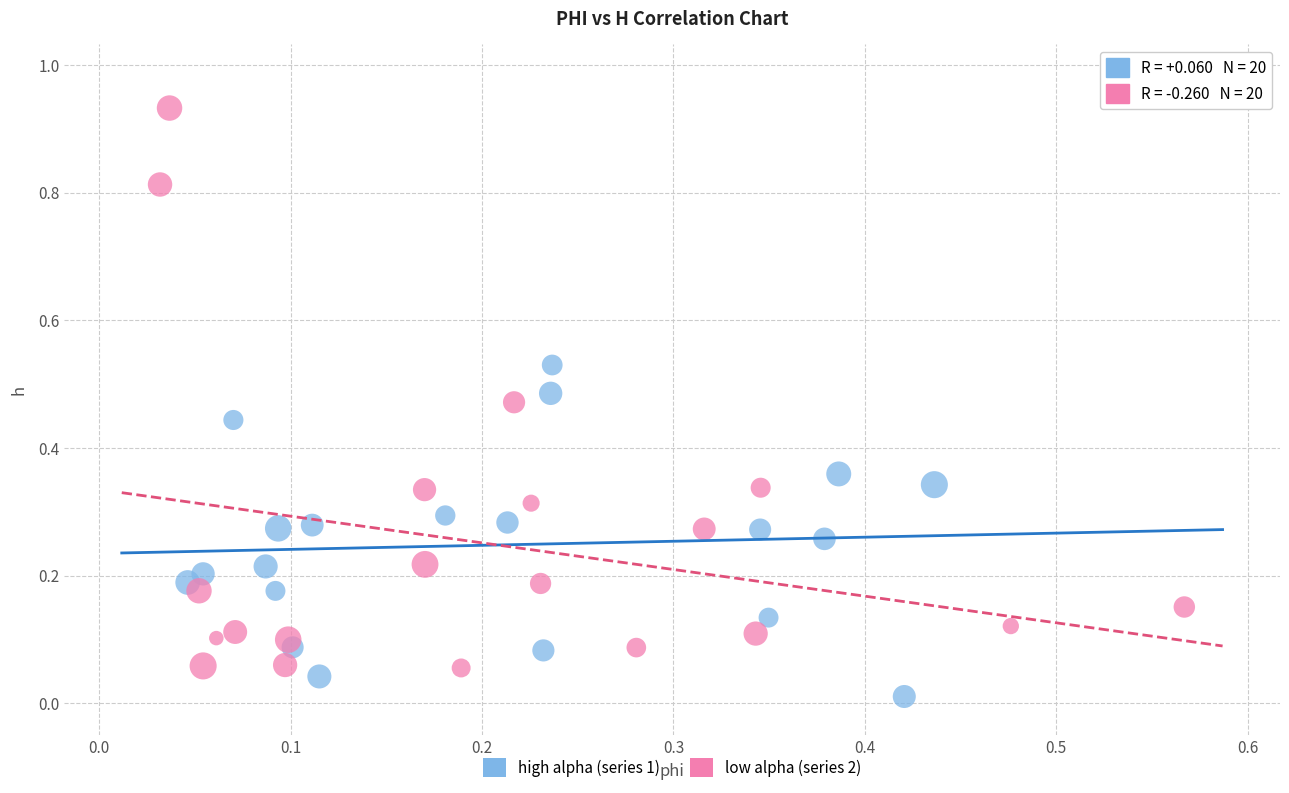

Which series contains the highest Y value?

low alpha (series 2)